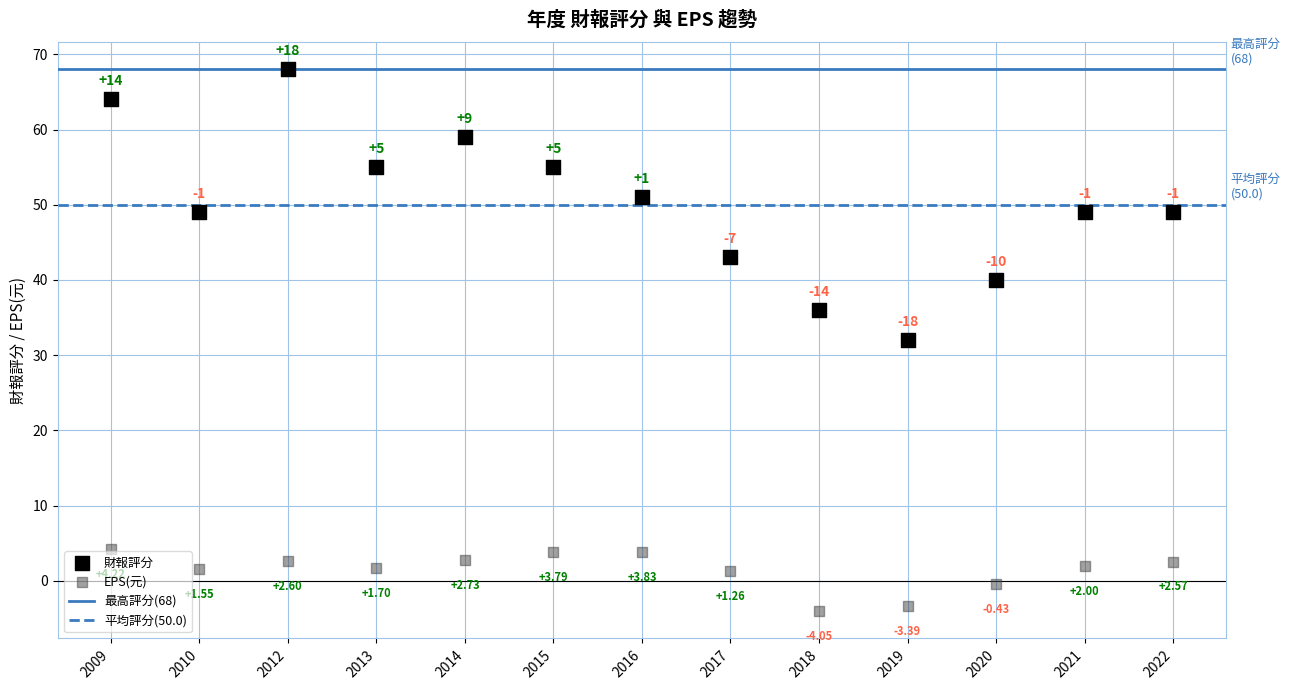

Which series reaches the minimum Y coordinate?

EPS(元)